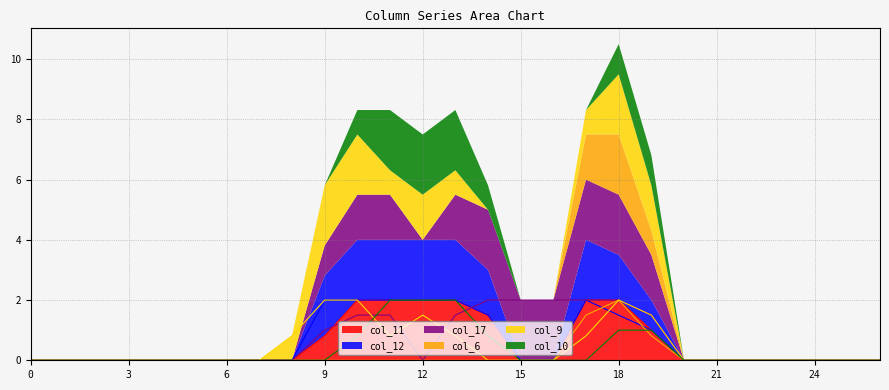

What is the difference between the maximum and minimum values in the col_12 series?

2.0